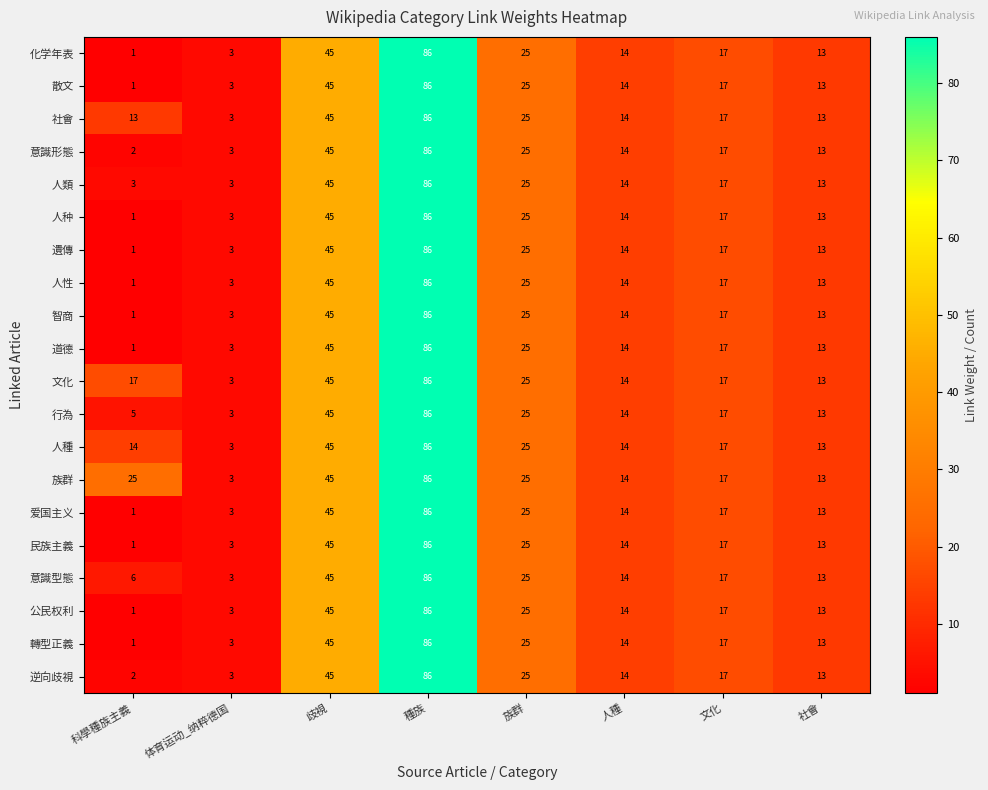

The value of 遺傳 at 種族 is 86. True or false?

True